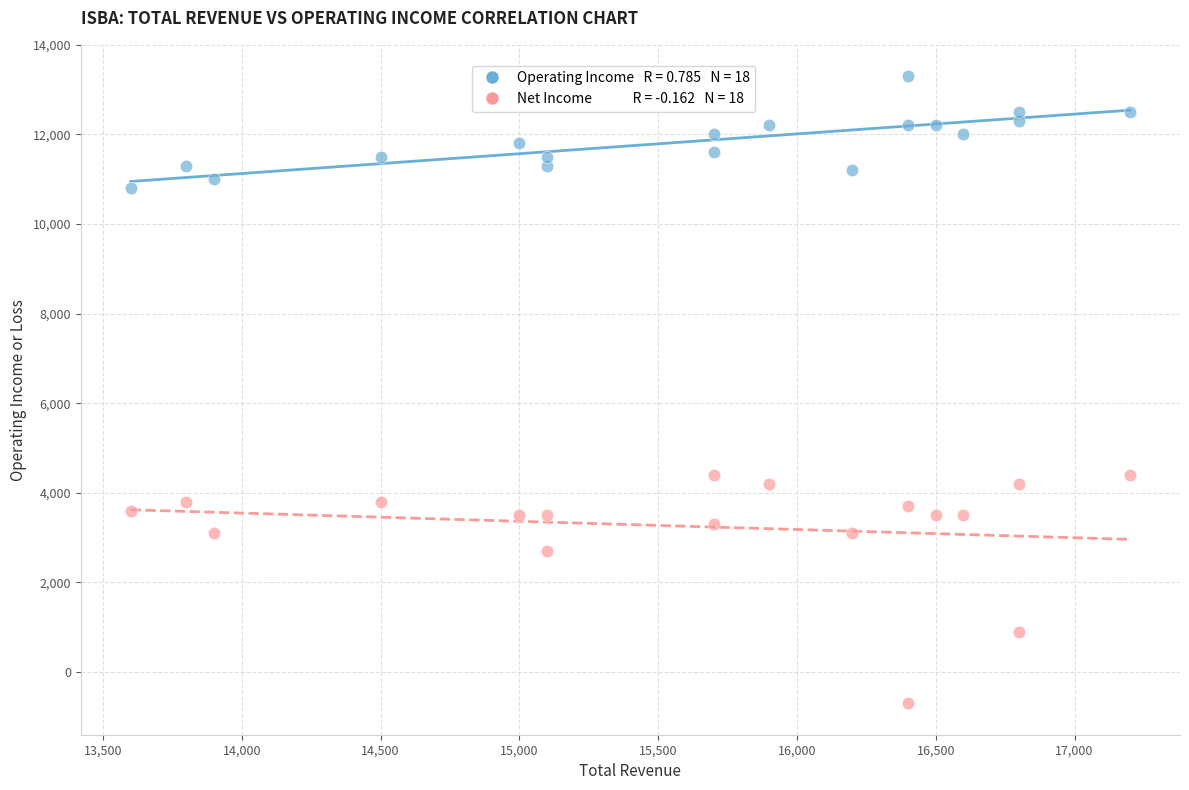

Across all data points, what is the range of Y values (max minus min)?

14000